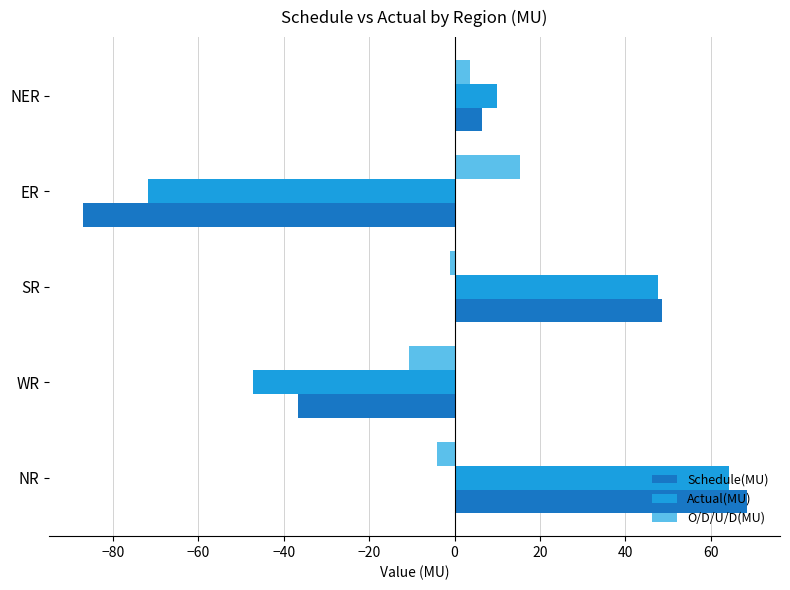

Is it true that Actual(MU) equals 9.9 at NER?

True